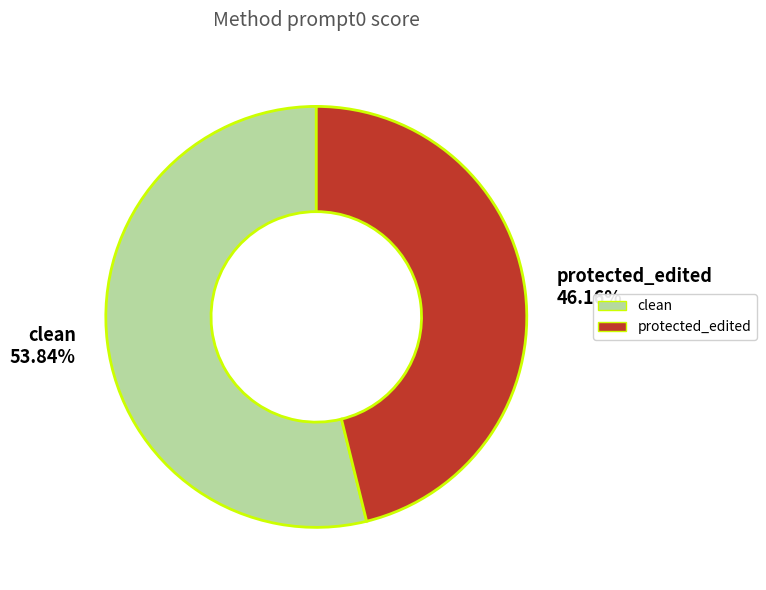

True or false: clean accounts for 54% of the total.

True